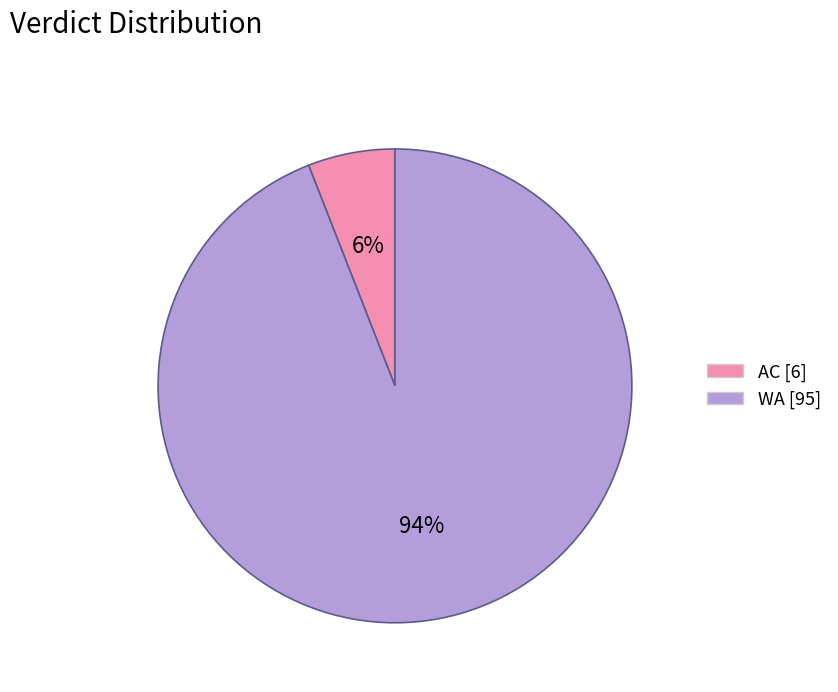

Does WA account for over 50% of the chart?

Yes